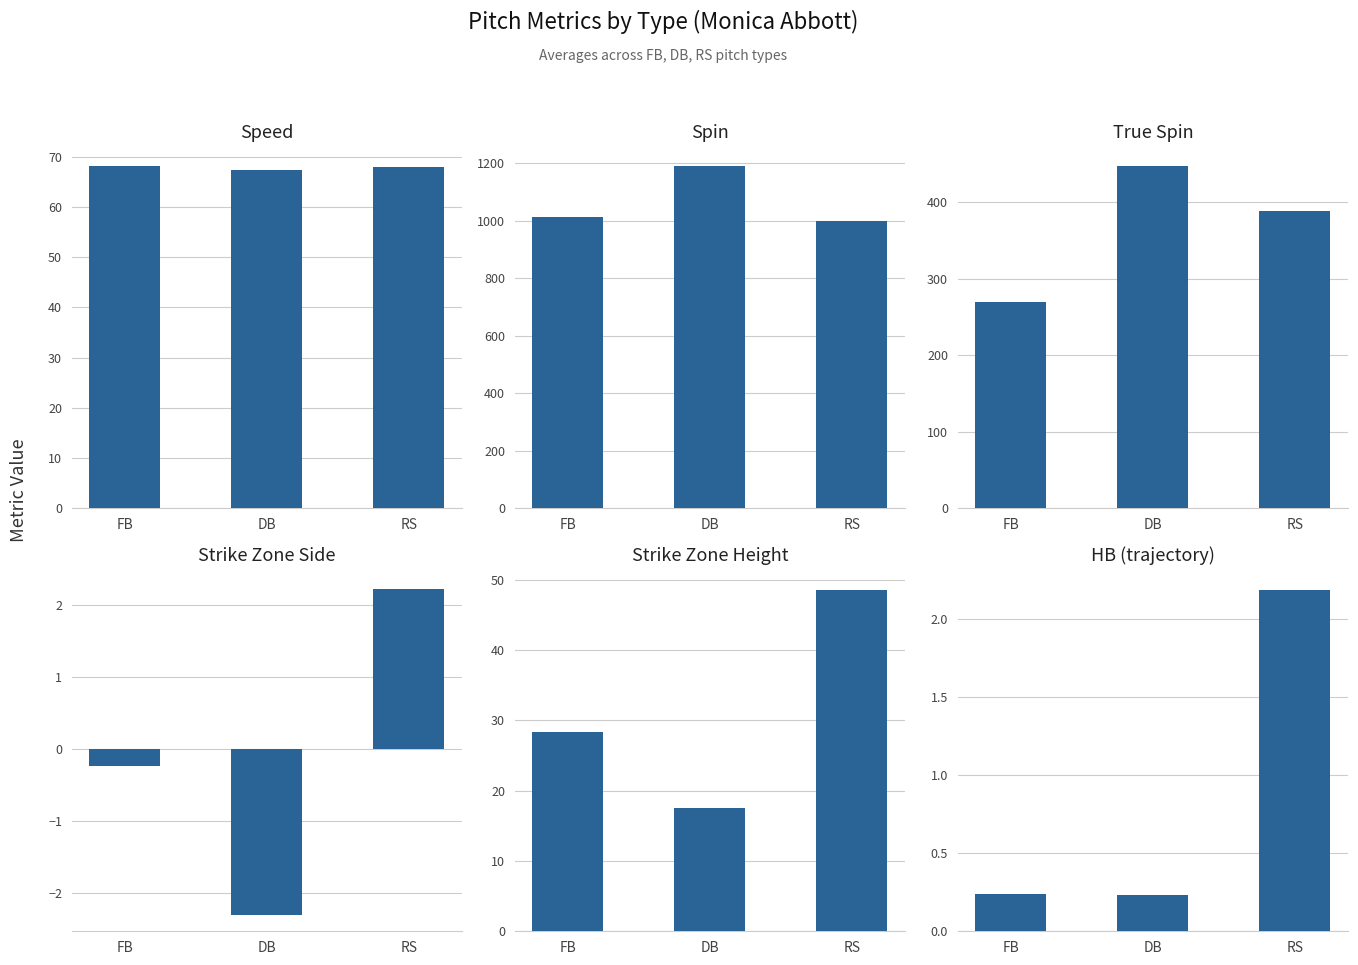

What is the value of the Strike Zone Side bar at the 3rd from the left?

2.2